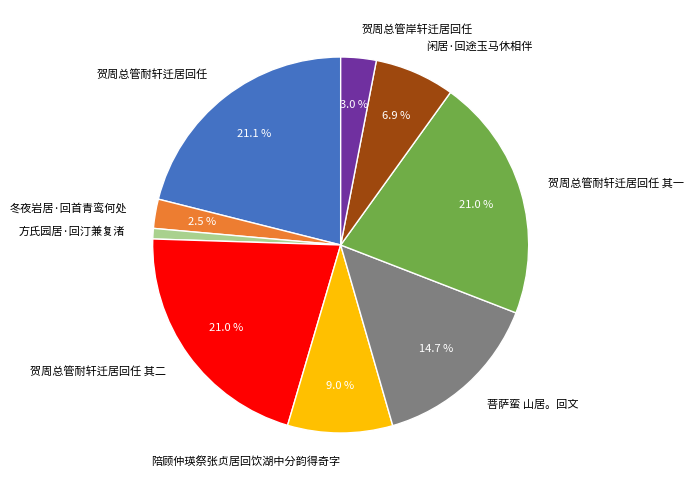

Does any single category account for the majority?

No